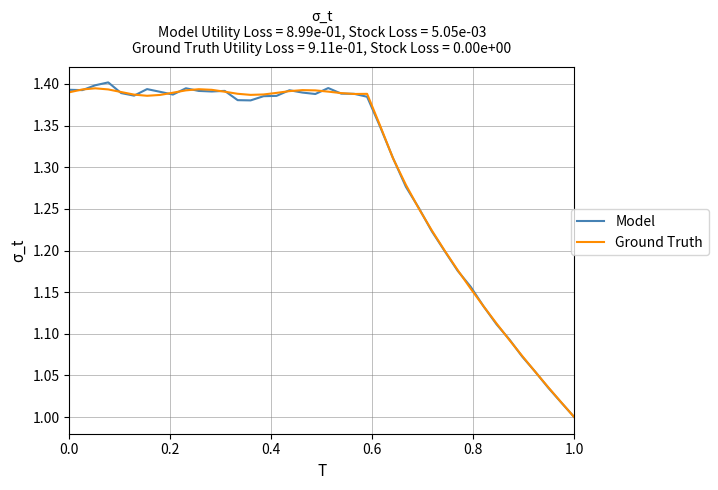

Which series has the largest range (max minus min)?

Model